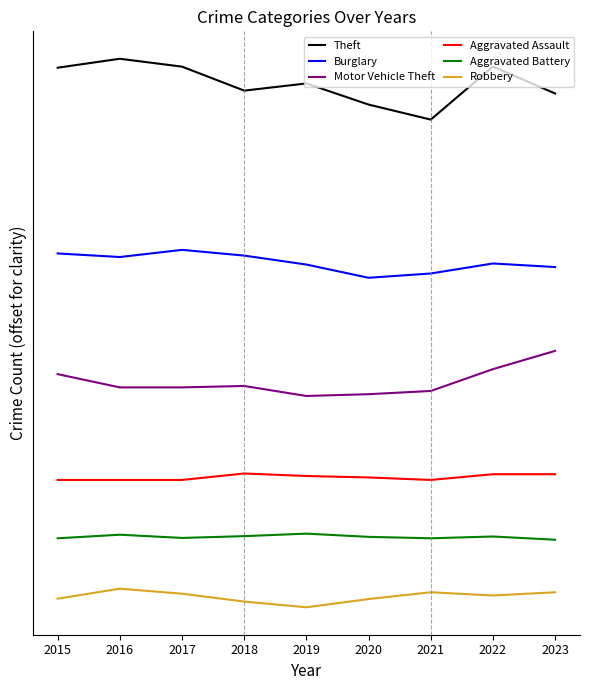

What is the minimum value for Burglary?

137.2